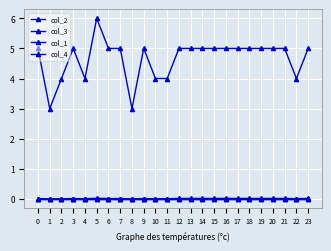

Is the value of col_2 at 0 greater than the value of col_3 at 2?

No